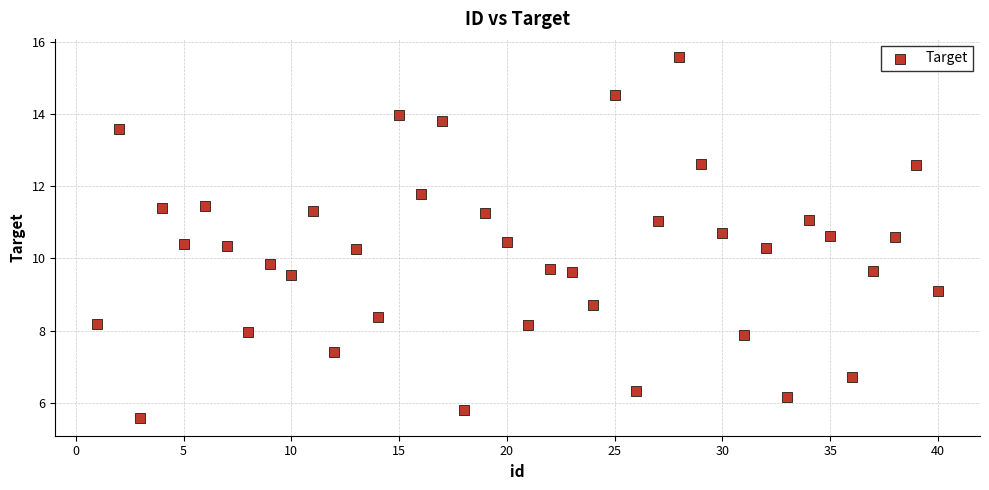

What is the range of X values (max minus min)?

39.0